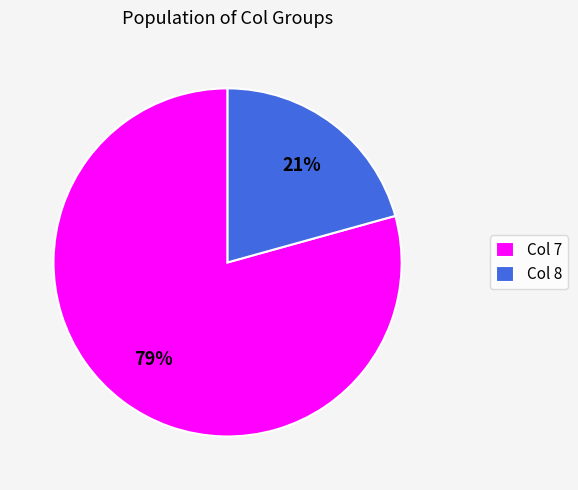

How many slices are in this pie chart?

2